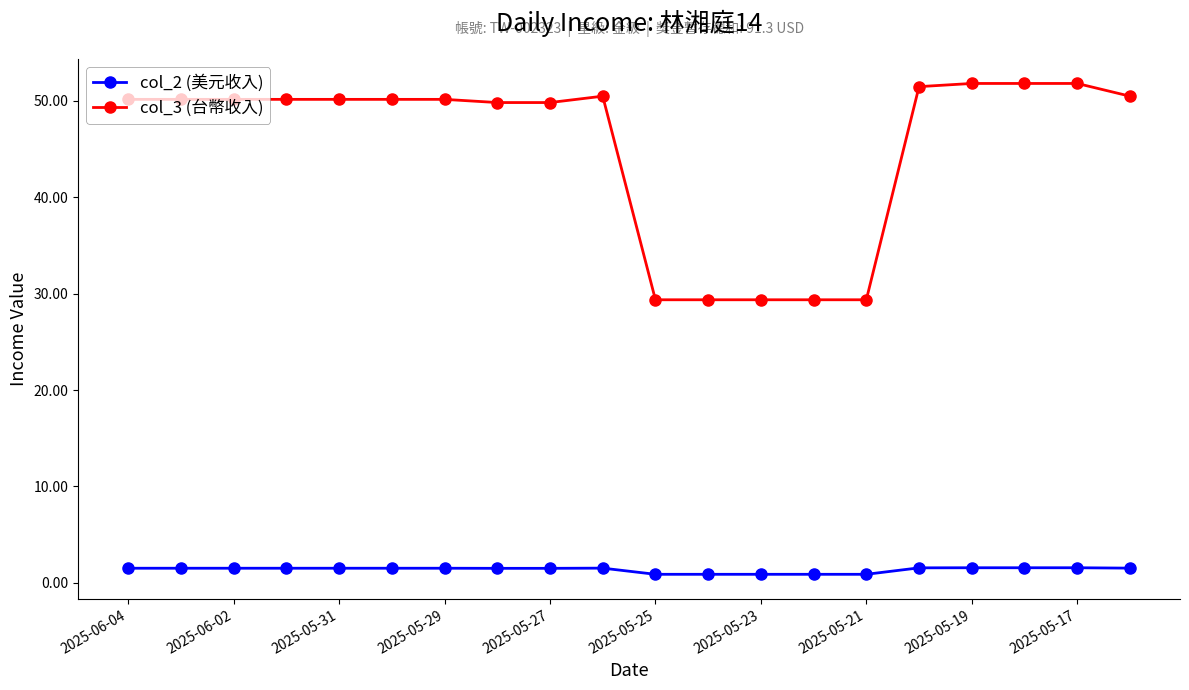

Which series has the widest spread of values?

col_3 (台幣收入)